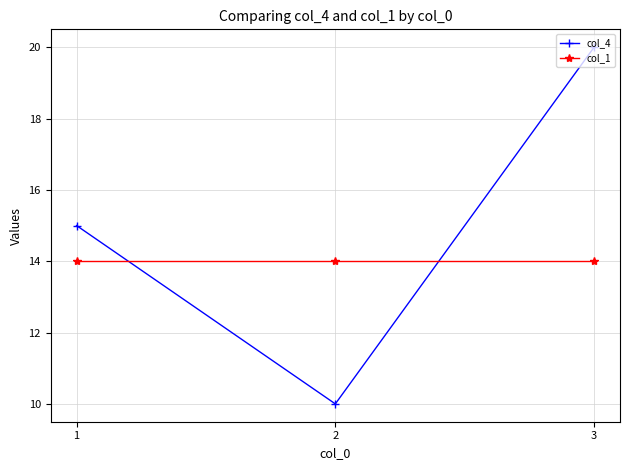

Does the chart display data point markers on the line(s)?

Yes